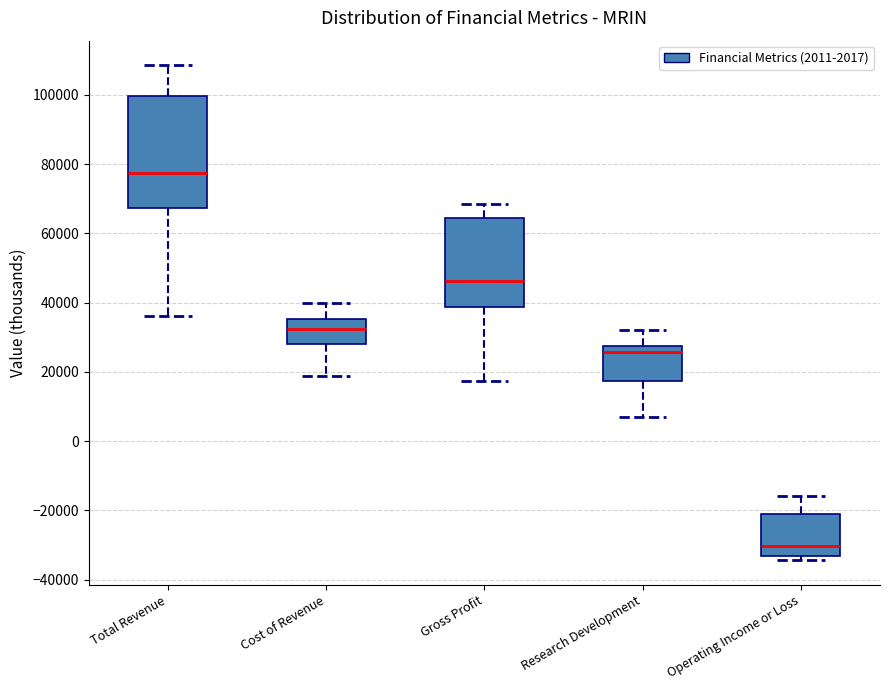

Which box has the highest median line?

Total Revenue